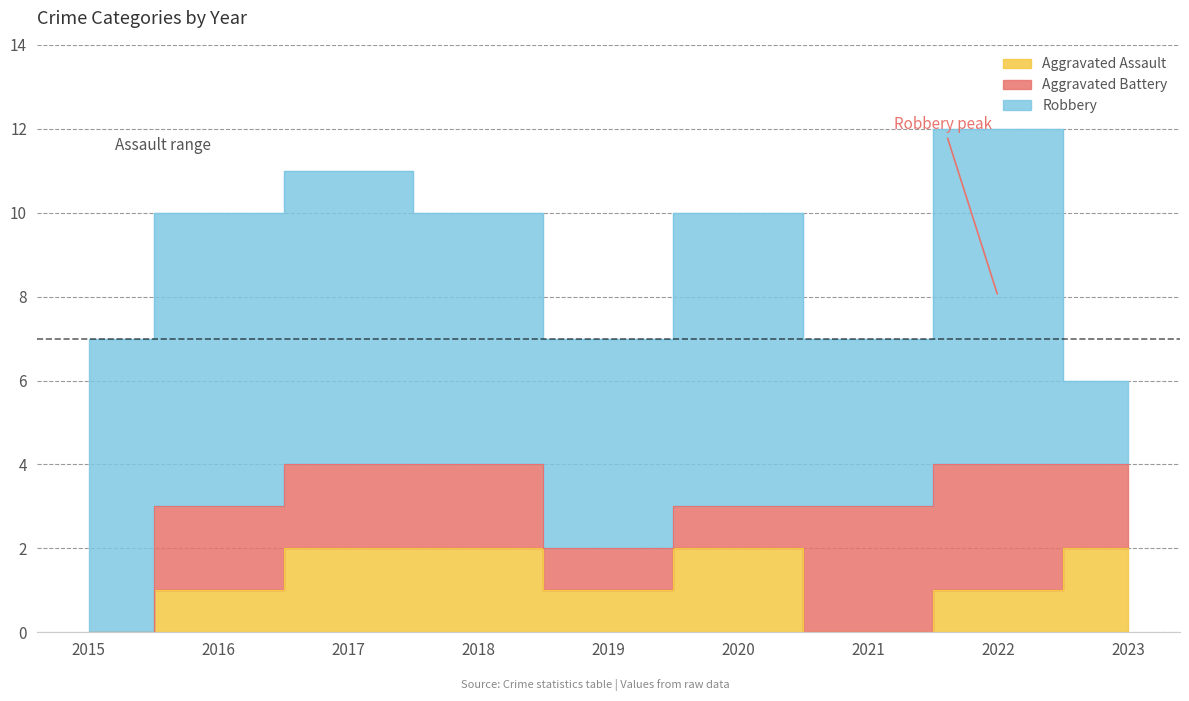

Between 2021 and 2018, which is larger?

2018